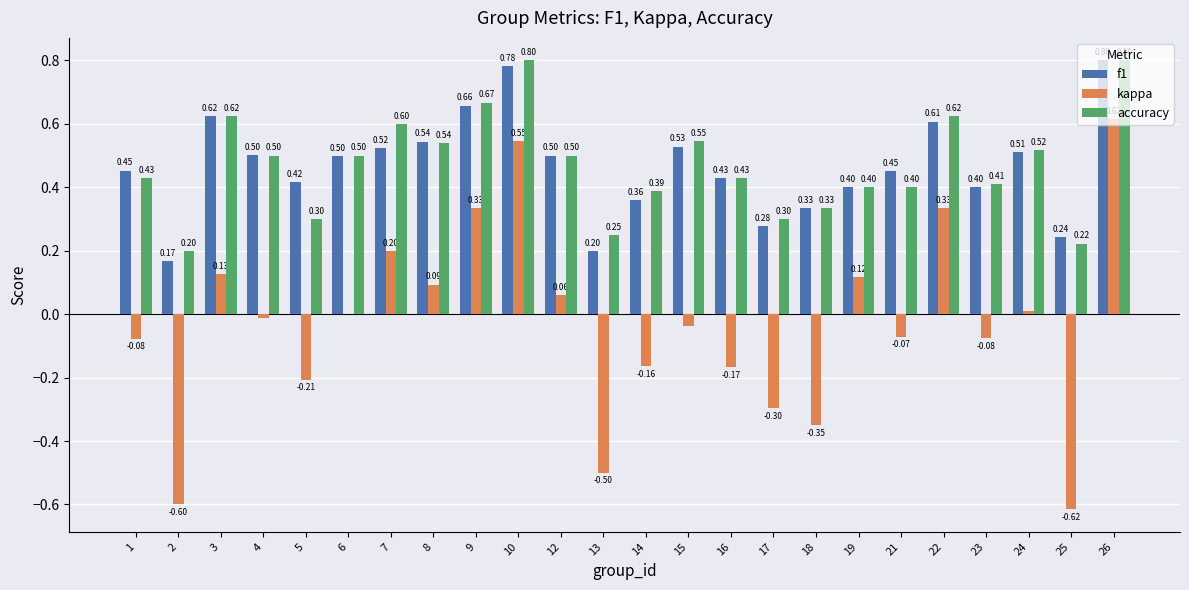

At which label is f1 closest to 0?

2